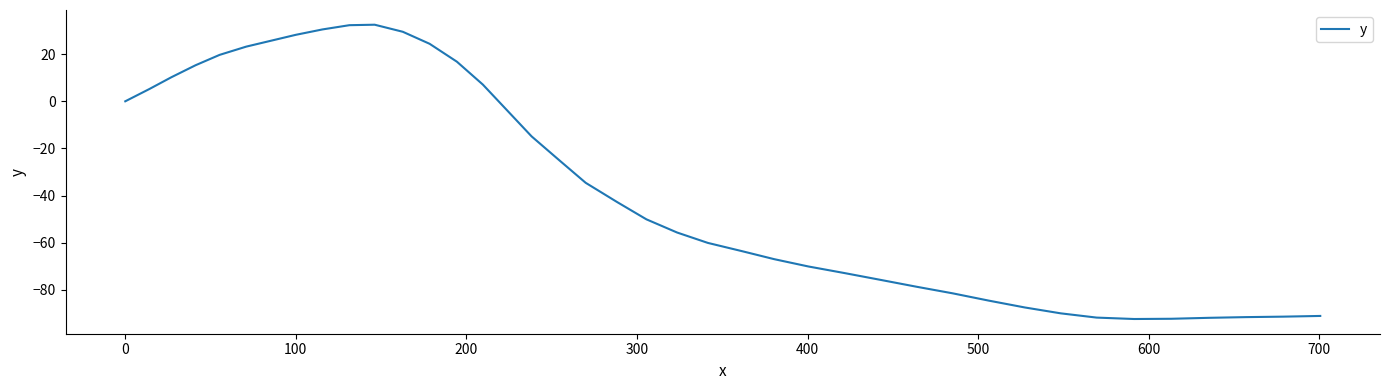

Does the chart have visible grid lines?

No